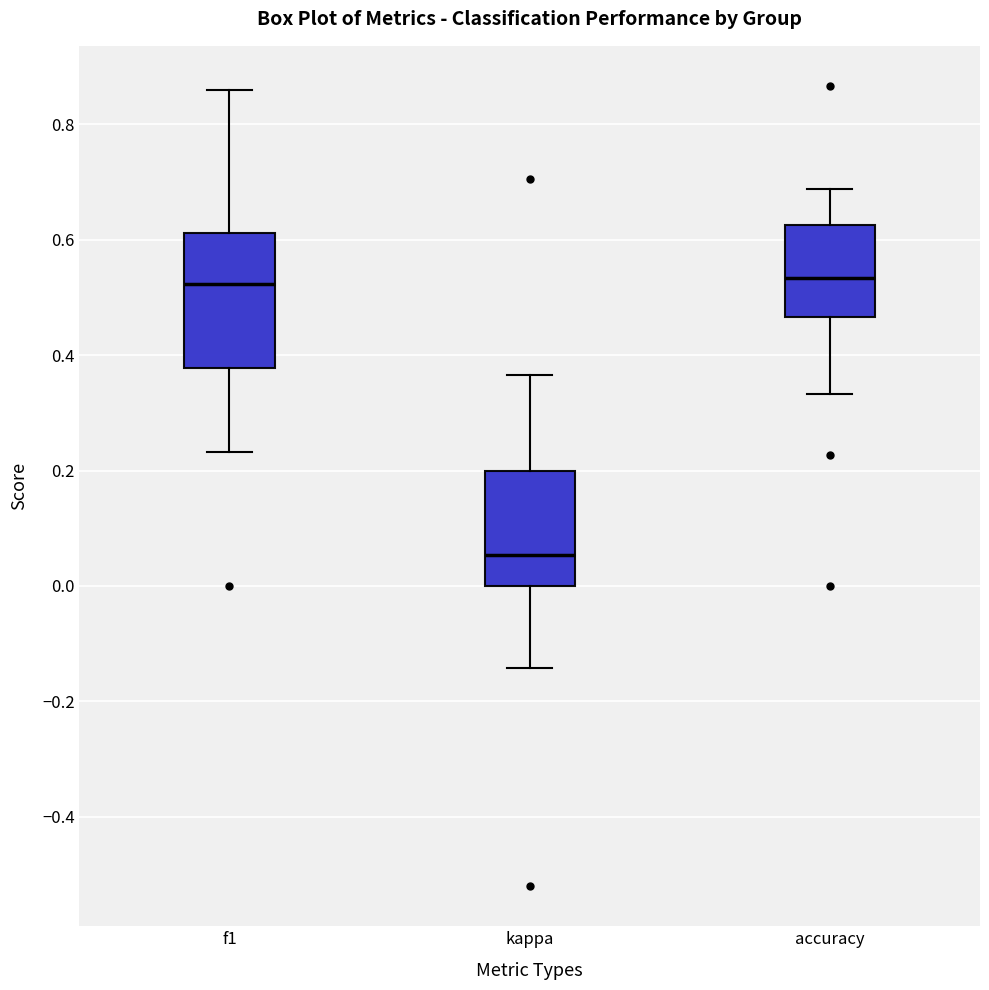

Comparing the boxes themselves (not the whiskers), which one is the tallest?

f1